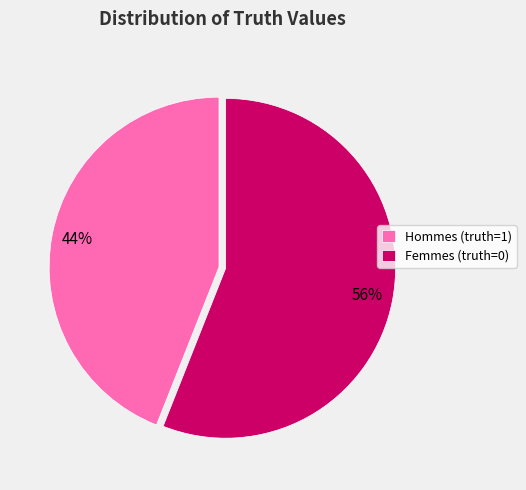

How many slices are in this pie chart?

2